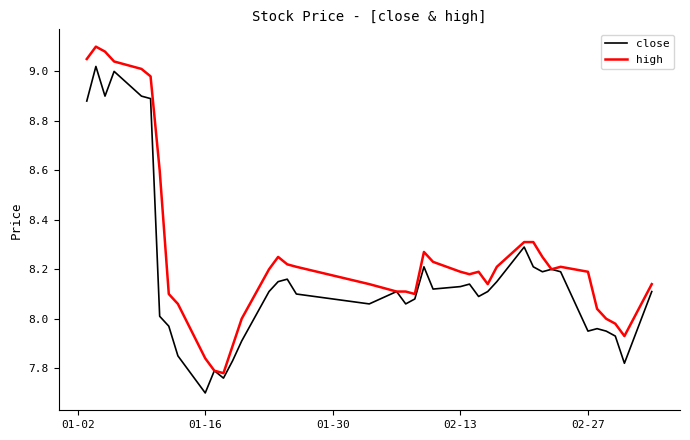

What is the lowest value of the close series?

7.7